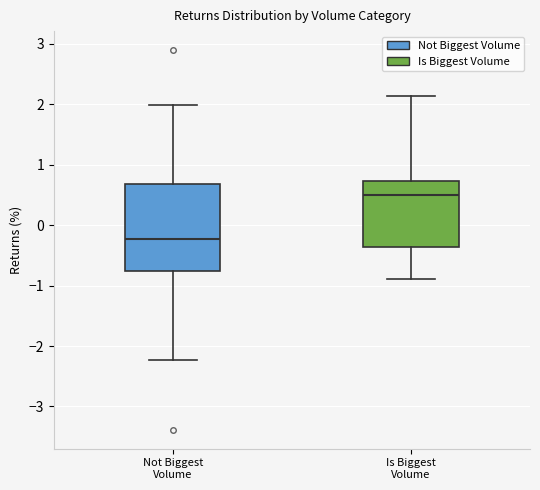

Where does the lower whisker of the box for Is Biggest Volume end on the y-axis? The values are not printed on the chart, so give them approximately, as read against the axis.

-0.9